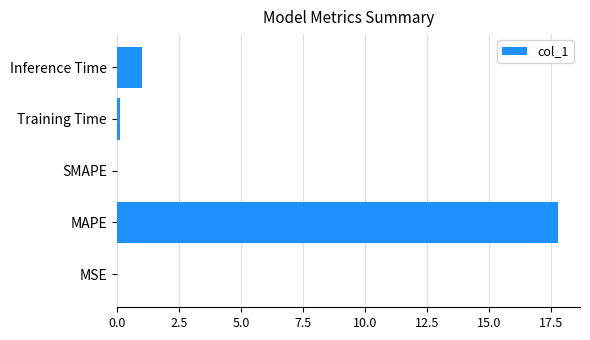

The value at MAPE is 17.8. True or false?

True